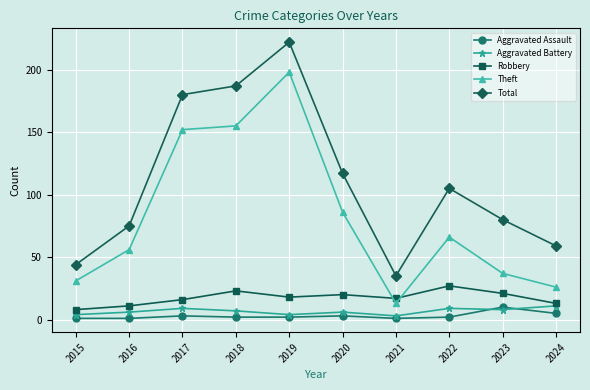

True or false: Aggravated Assault has a value of 1 at 2015.

True